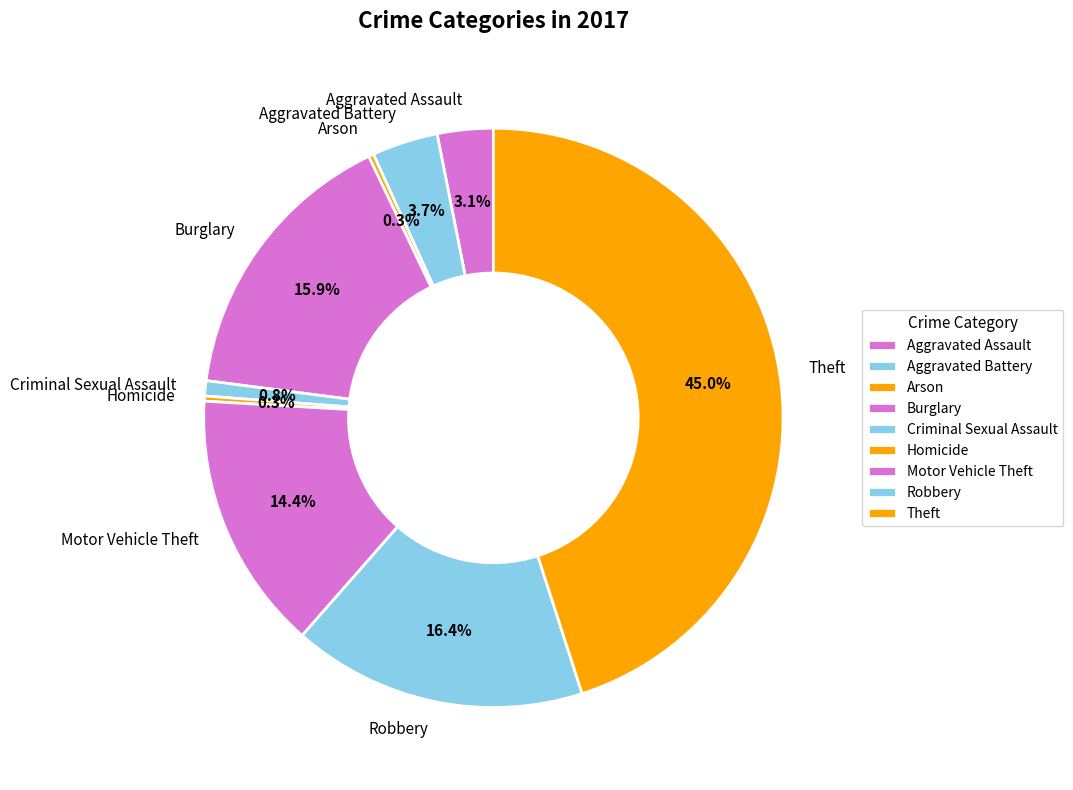

To the nearest percent, what is the difference between the largest and smallest slice percentages?

45%